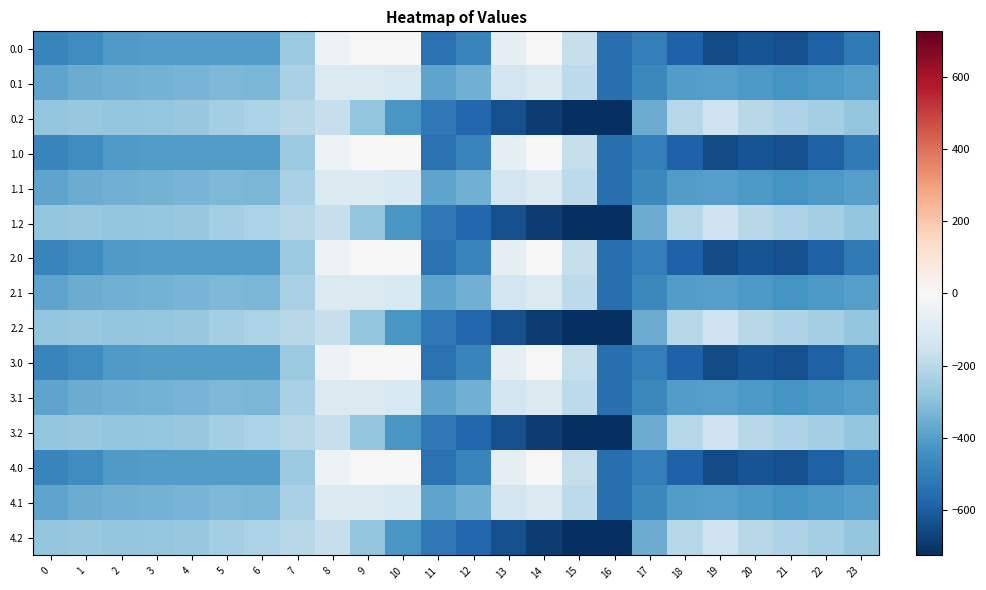

How many data points does each series have?

24